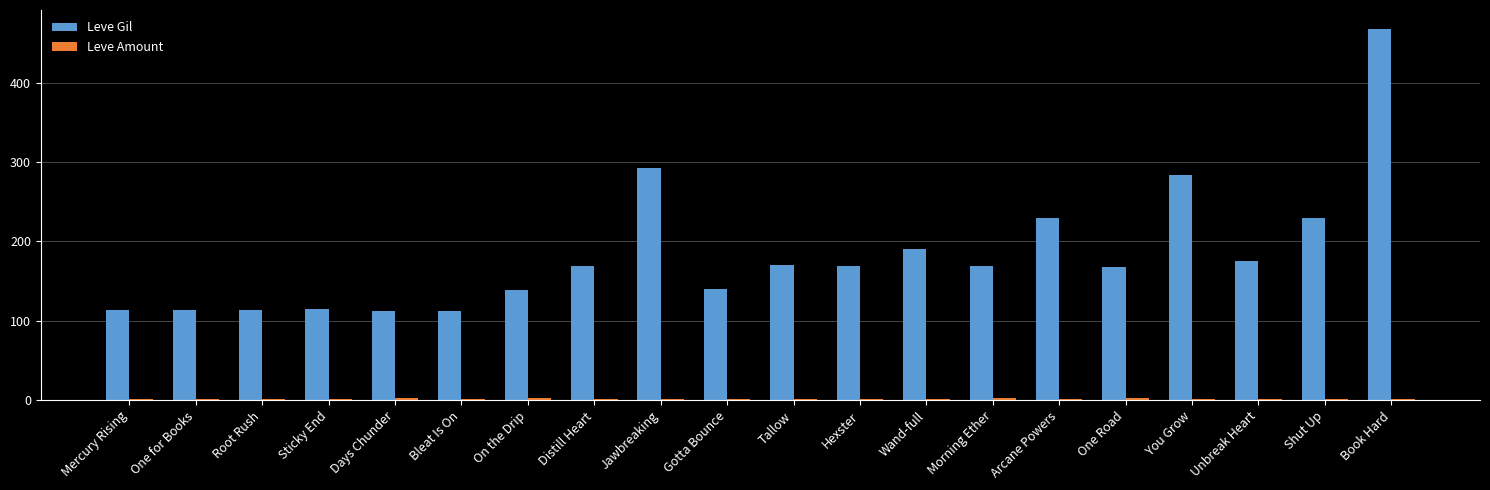

What is the sum of all Leve Gil values?

3675